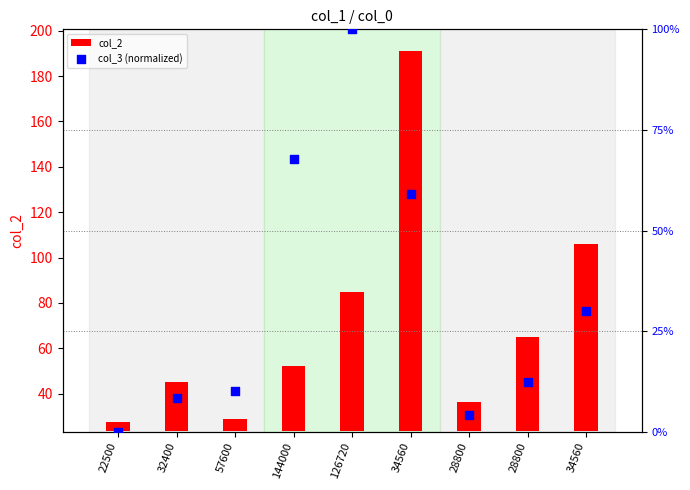

Is the value of col_3 (normalized) at 34560 greater than the value of col_2 at 28800?

Yes